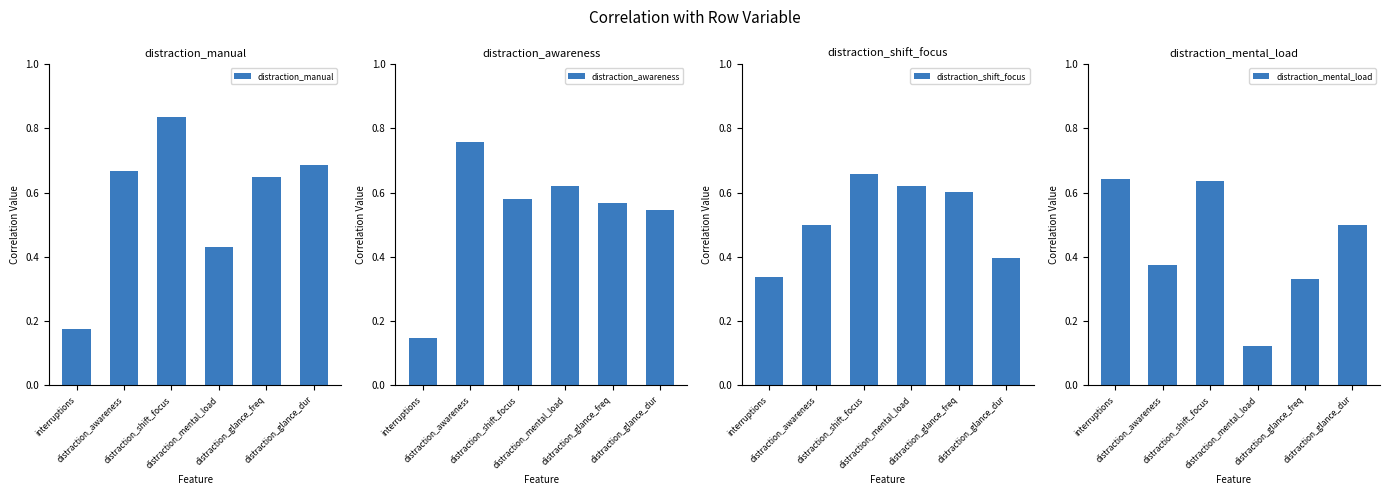

Count the distraction_manual values in the range 0 to 1.

6